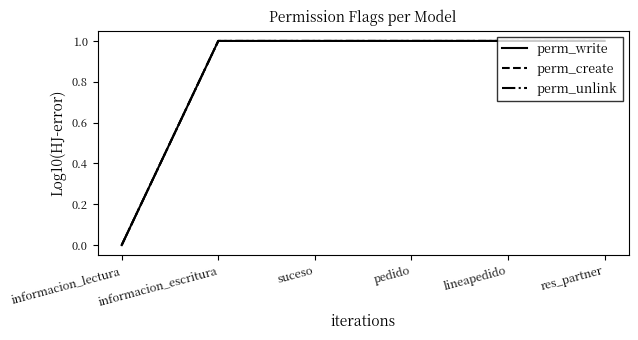

Is it true that perm_unlink equals 1 at lineapedido?

True